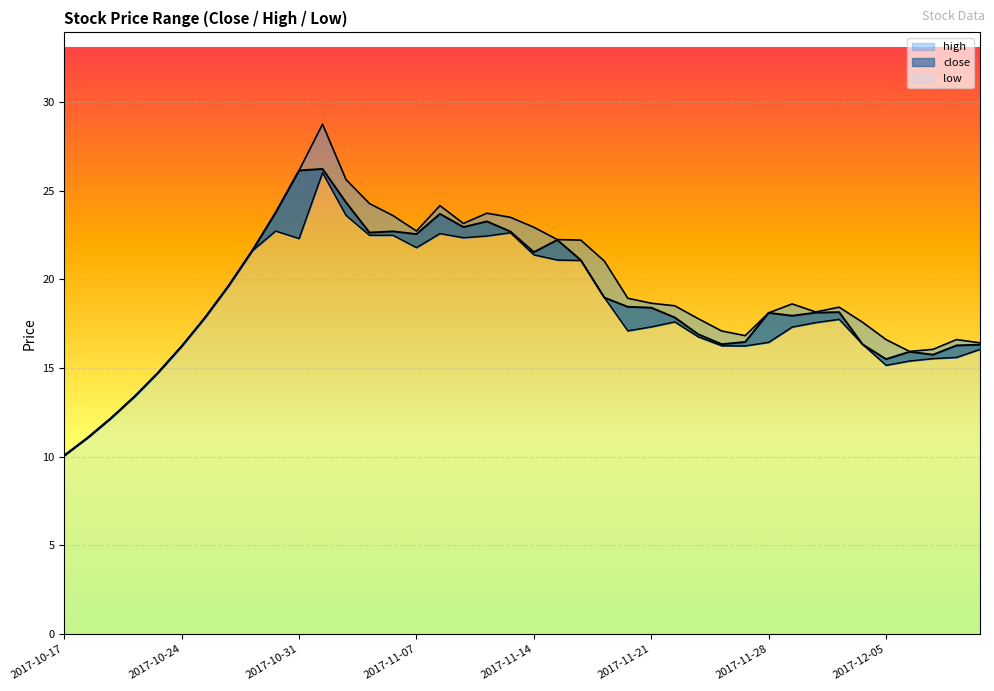

Which label corresponds to the smallest value in the chart?

2017-10-17